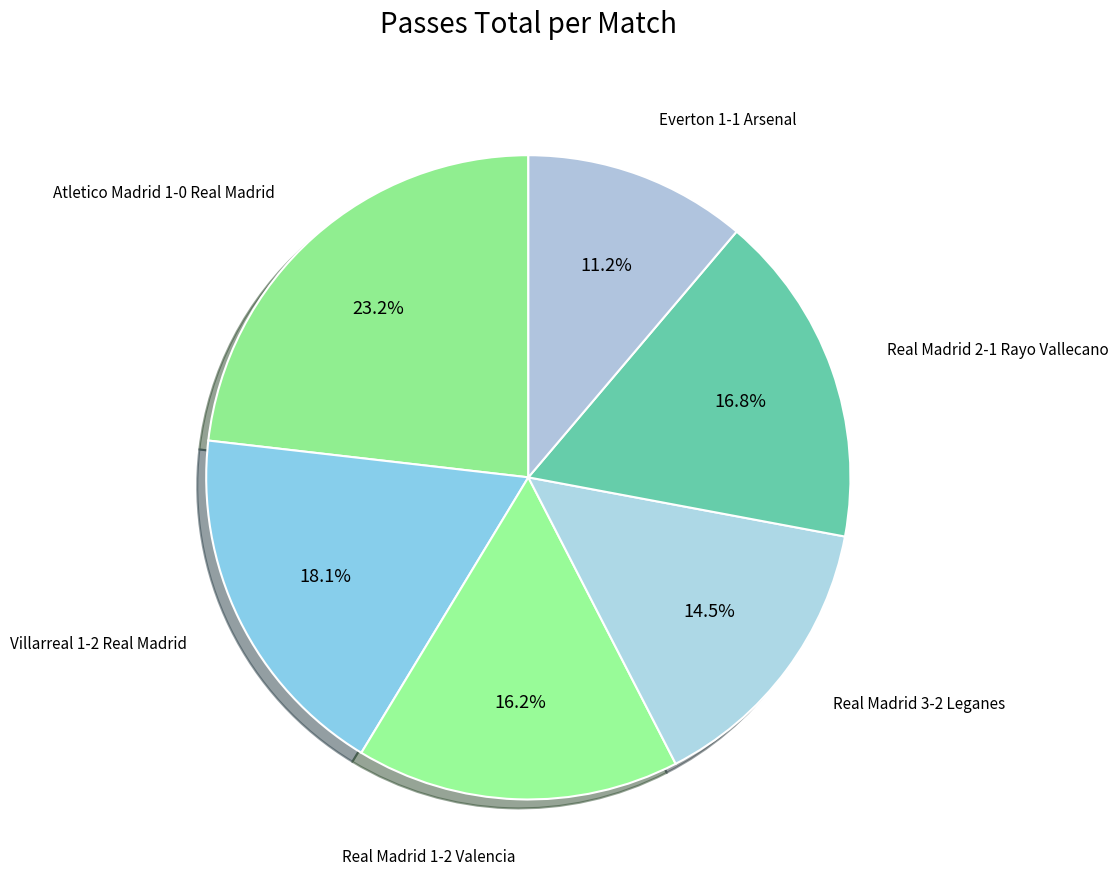

Rank the categories by value from lowest to highest.

Everton 1-1 Arsenal, Real Madrid 3-2 Leganes, Real Madrid 1-2 Valencia, Real Madrid 2-1 Rayo Vallecano, Villarreal 1-2 Real Madrid, Atletico Madrid 1-0 Real Madrid